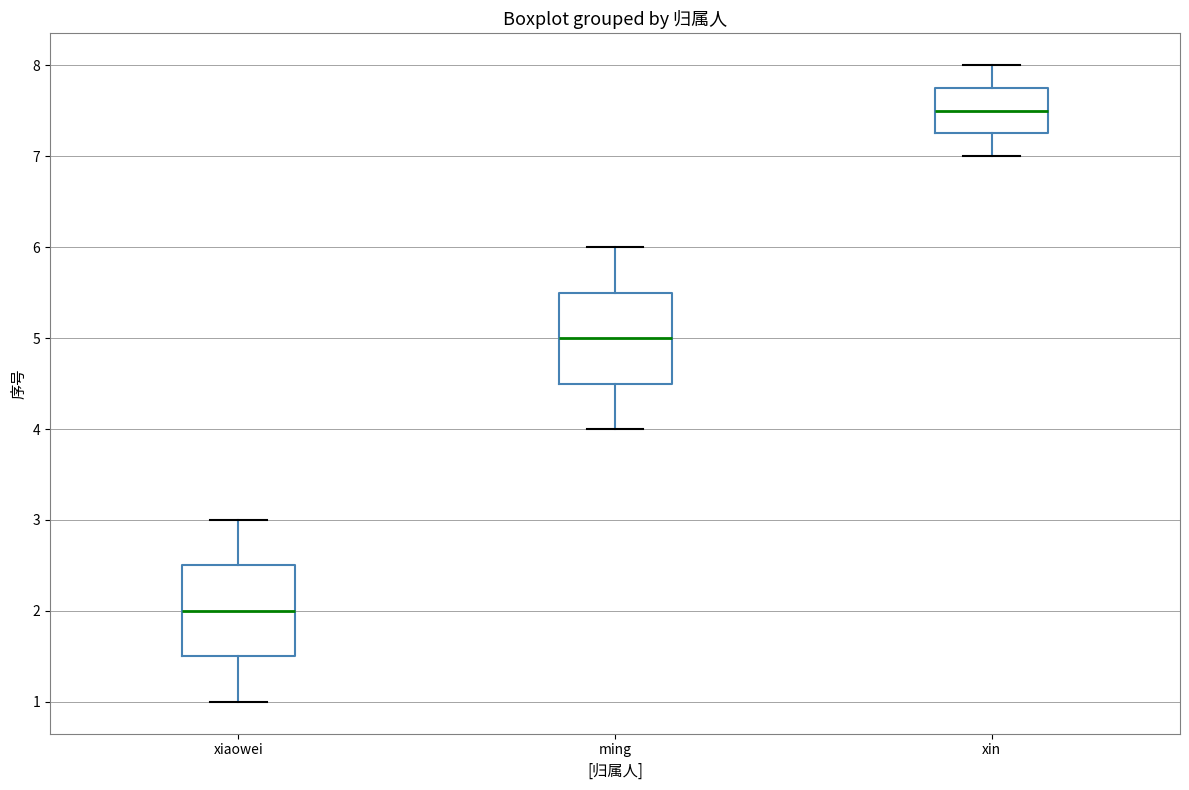

Which box's median line is the highest?

xin